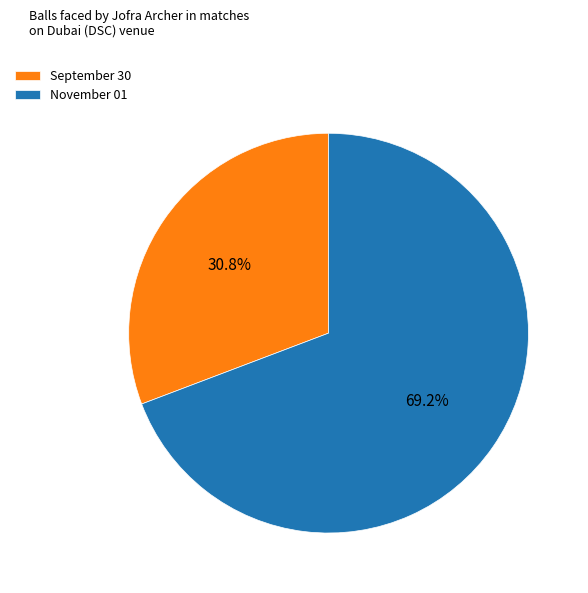

Rank the categories by value from lowest to highest.

September 30, November 01